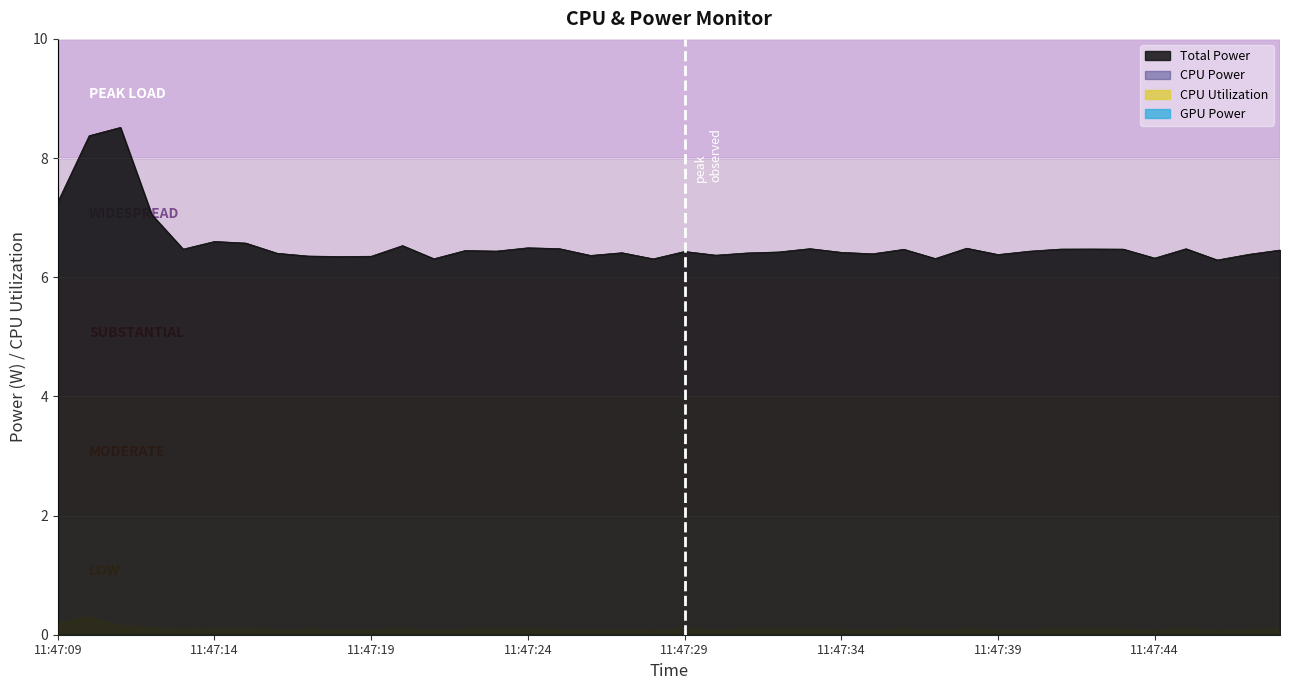

How many interior local valleys does the CPU Utilization series have?

11